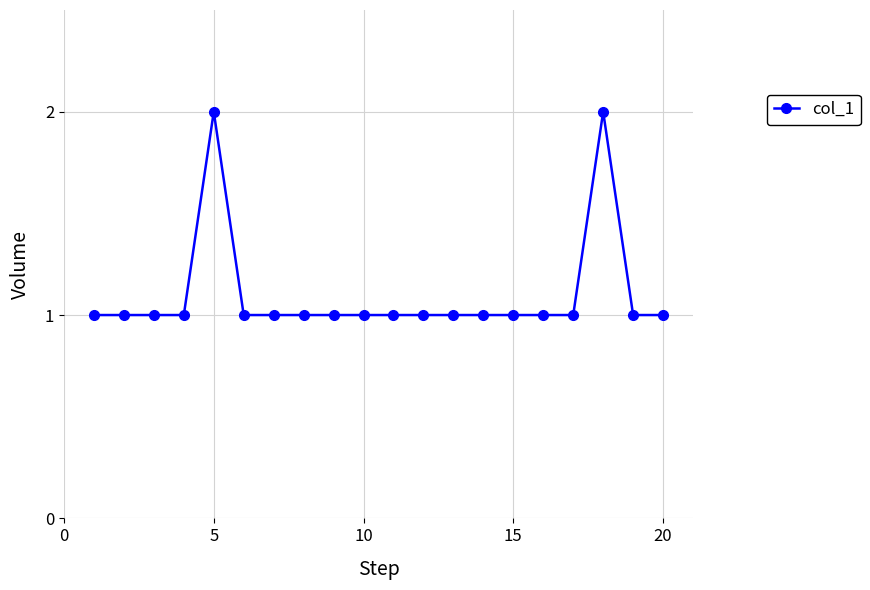

What is the value of the 20th point from the left?

1